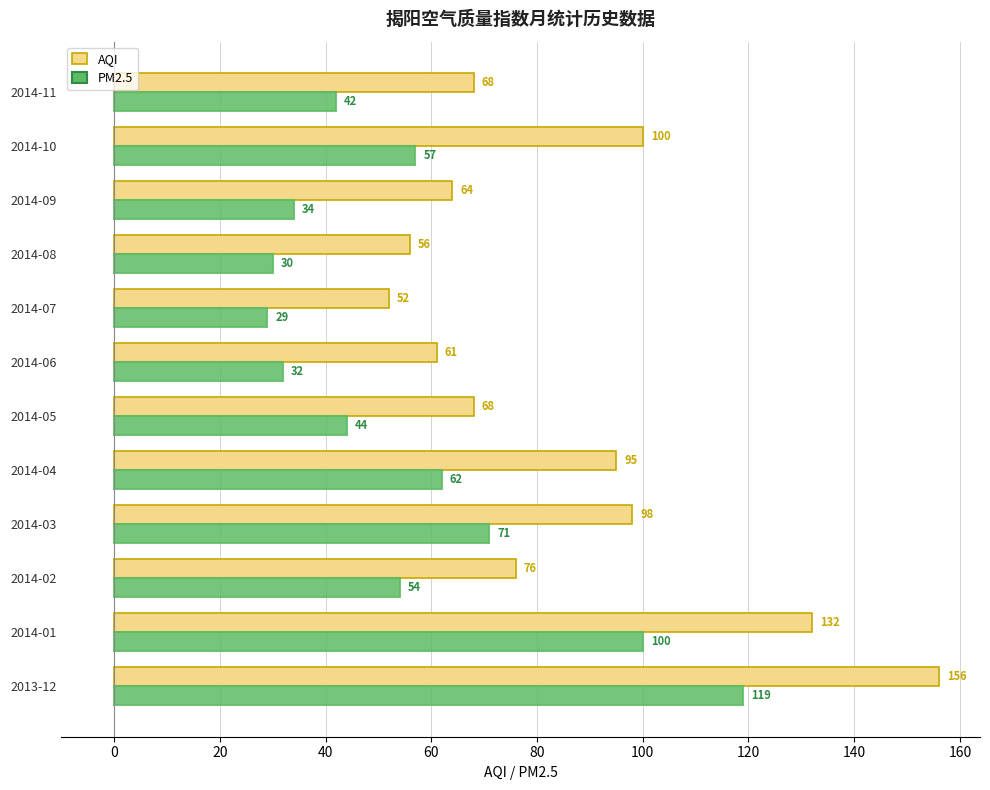

Rank the series by their average value, from lowest to highest.

PM2.5, AQI